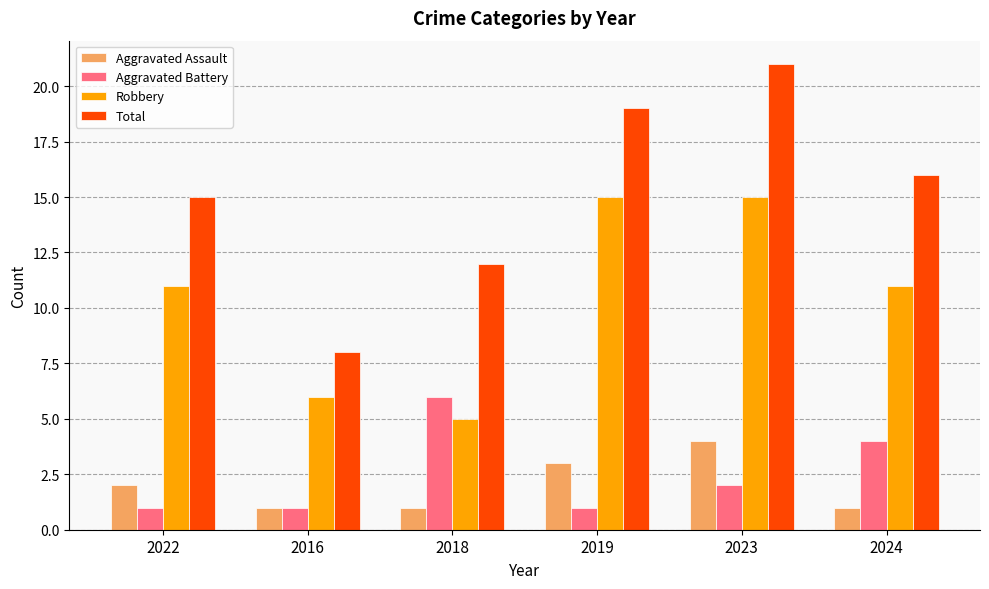

Does the chart contain any negative values?

No